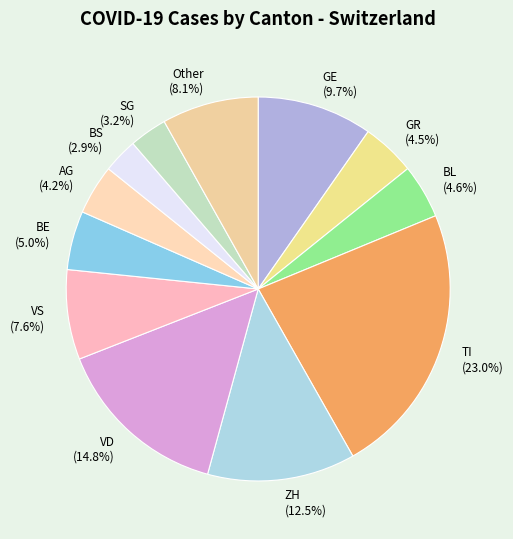

To the nearest percent, what is the average slice percentage?

8%